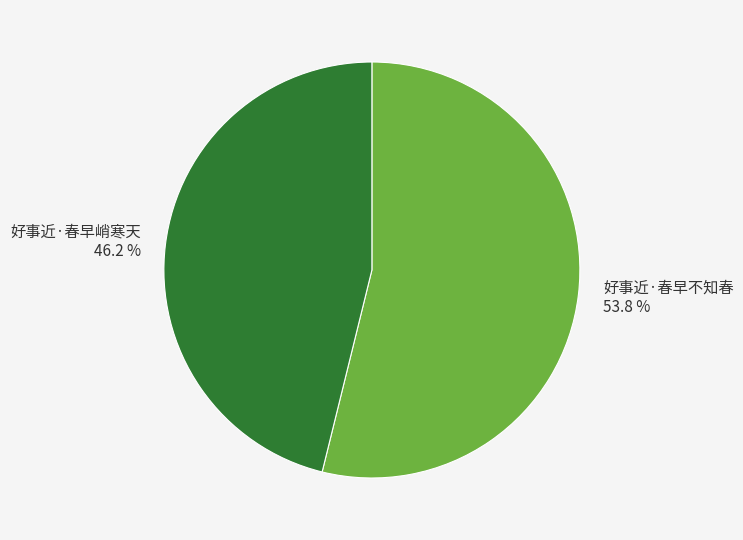

Which category has the biggest portion of the pie?

好事近·春早不知春